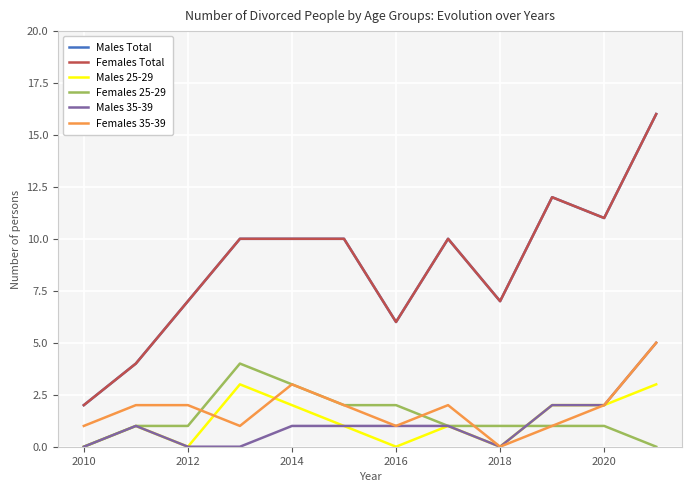

Does the chart have visible grid lines?

Yes